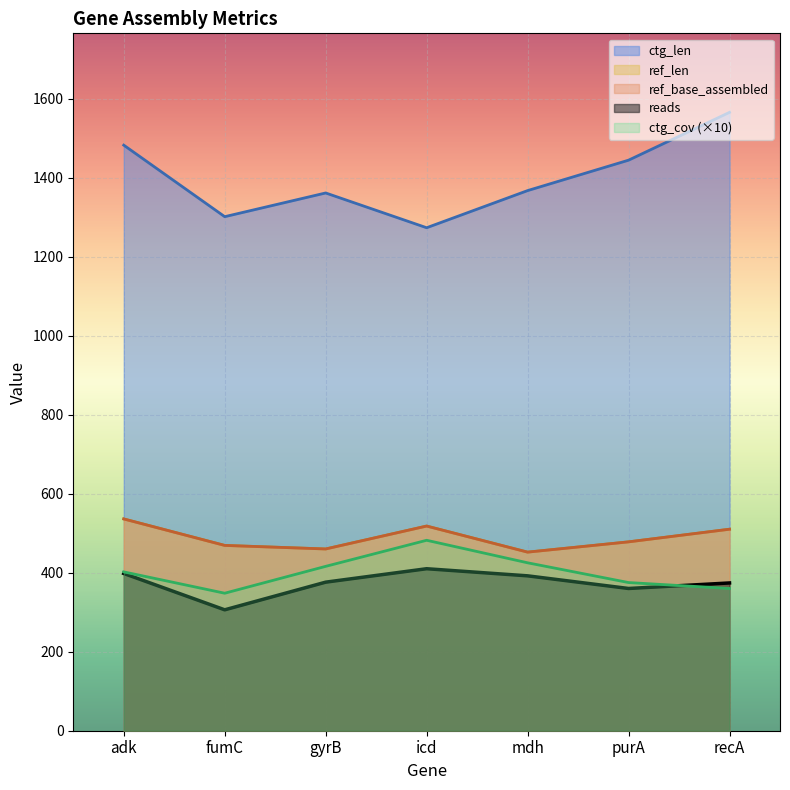

Does the chart display data point markers on the line(s)?

No